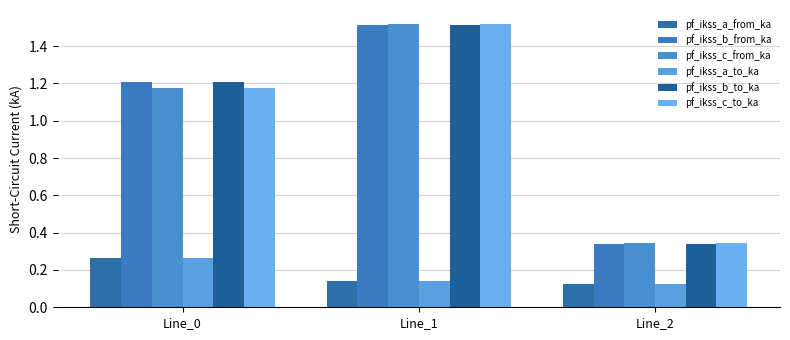

What is the spread (max minus min) of values at Line_0?

0.9